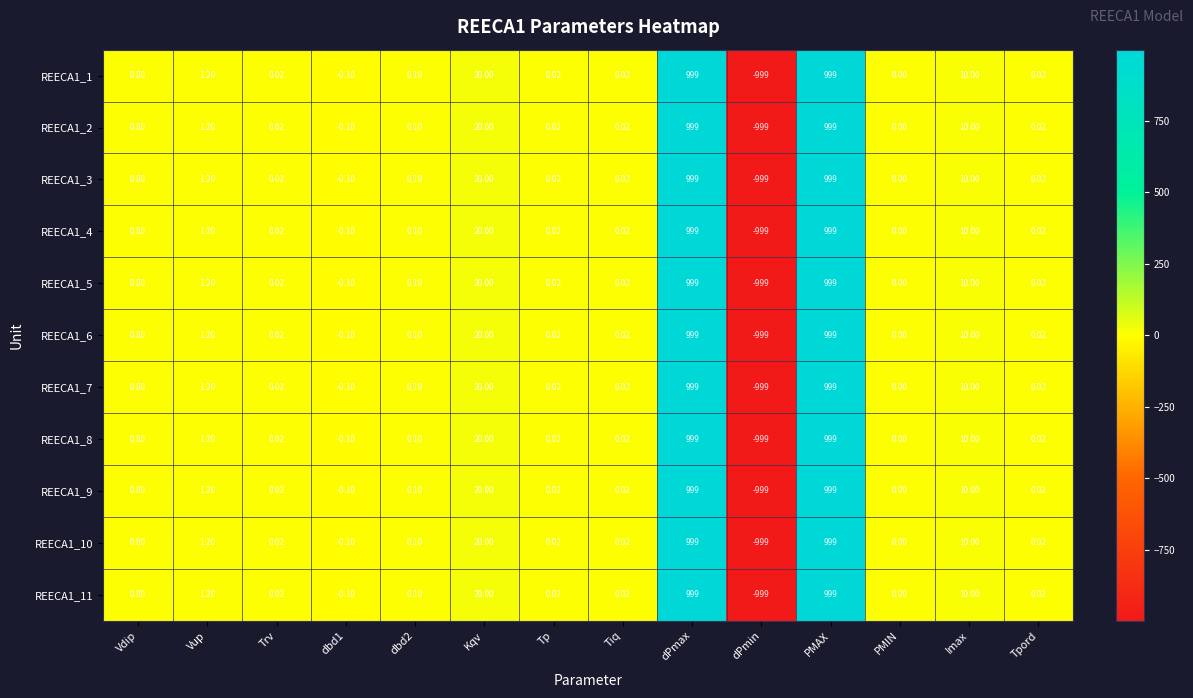

Is the value of REECA1_11 at dPmax greater than the value of REECA1_10 at Kqv?

Yes